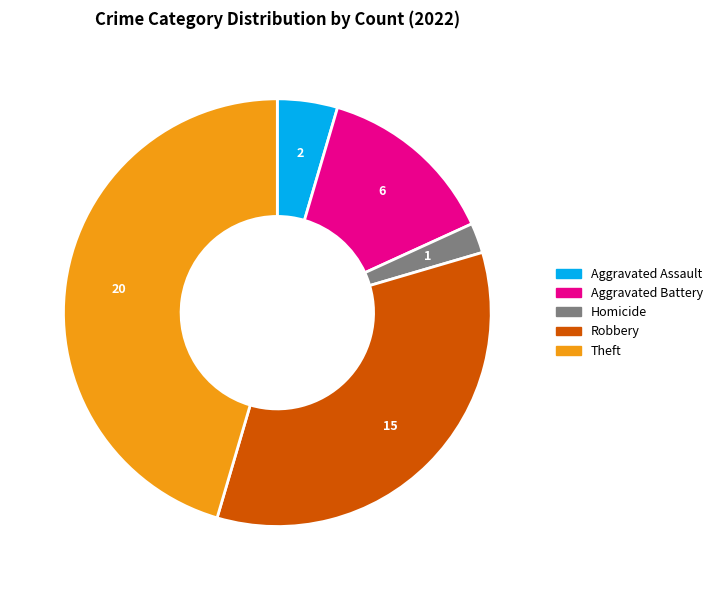

How many segments does this pie chart have?

5